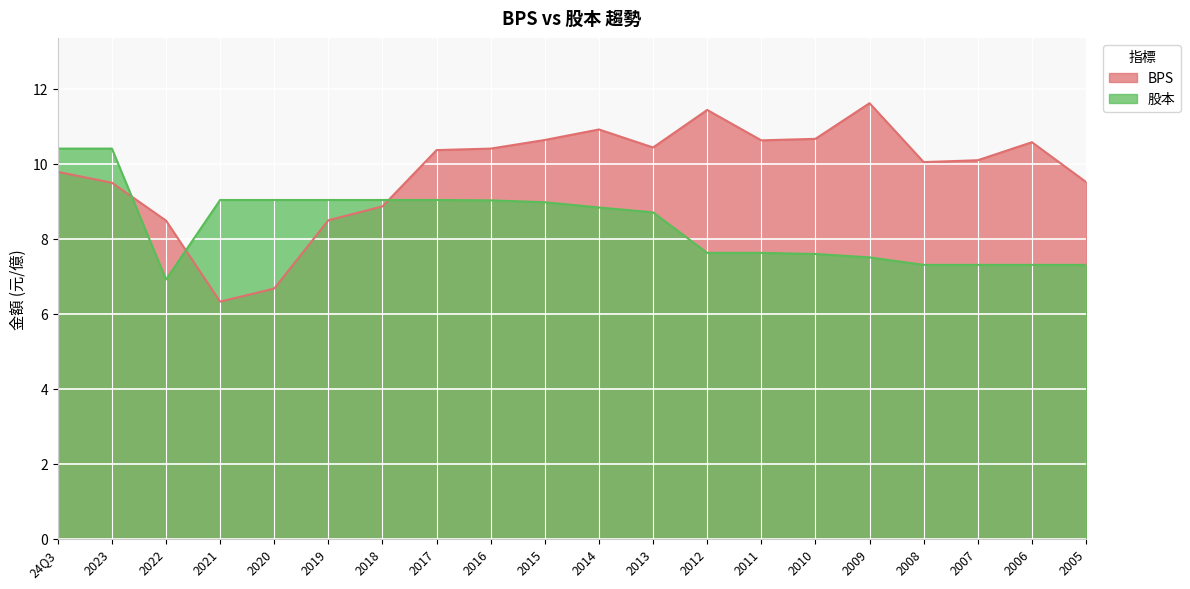

What is the spread (max minus min) of values at 2021?

2.7